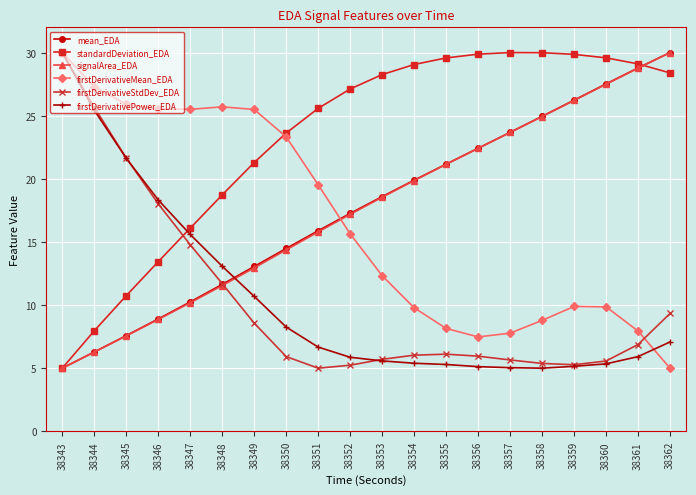

What is the minimum value for firstDerivativeStdDev_EDA?

5.0